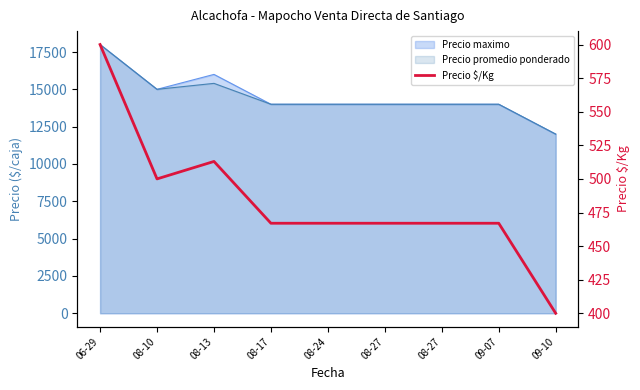

What is the smallest value displayed?

400